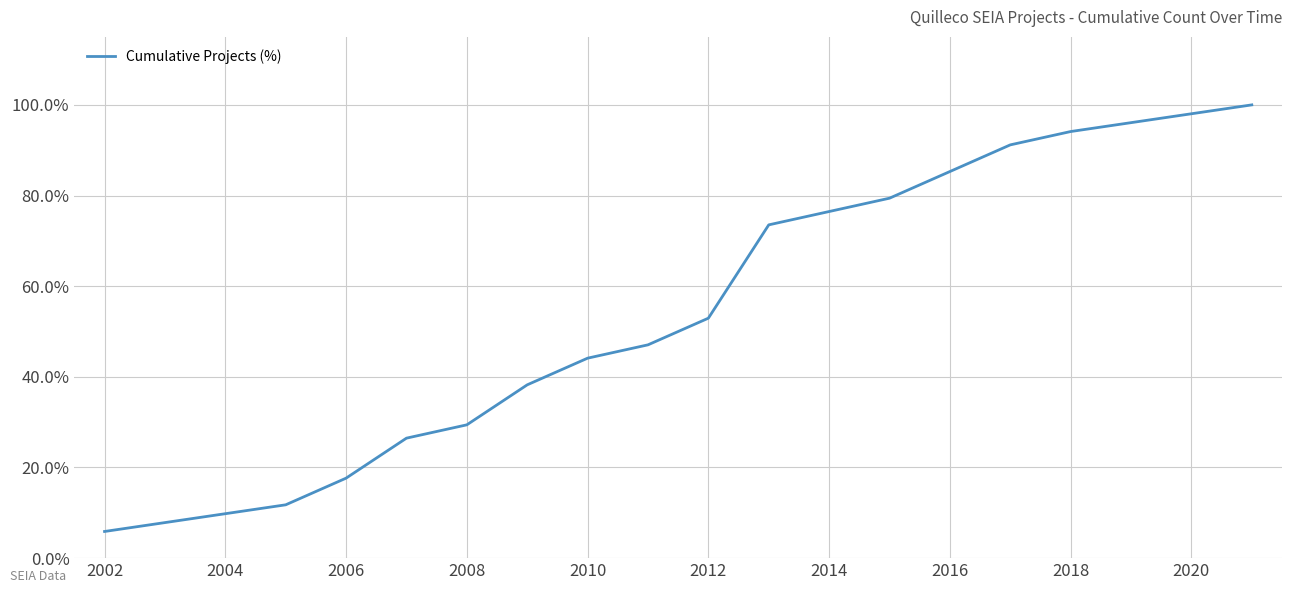

What is the smallest value displayed?

5.9